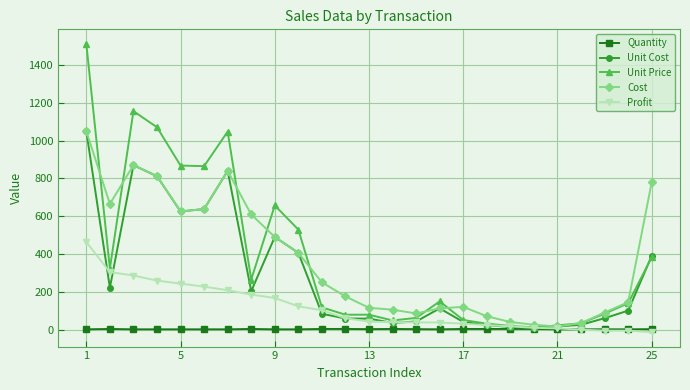

What is the value of the Cost point at the 12th from the left?

175.0